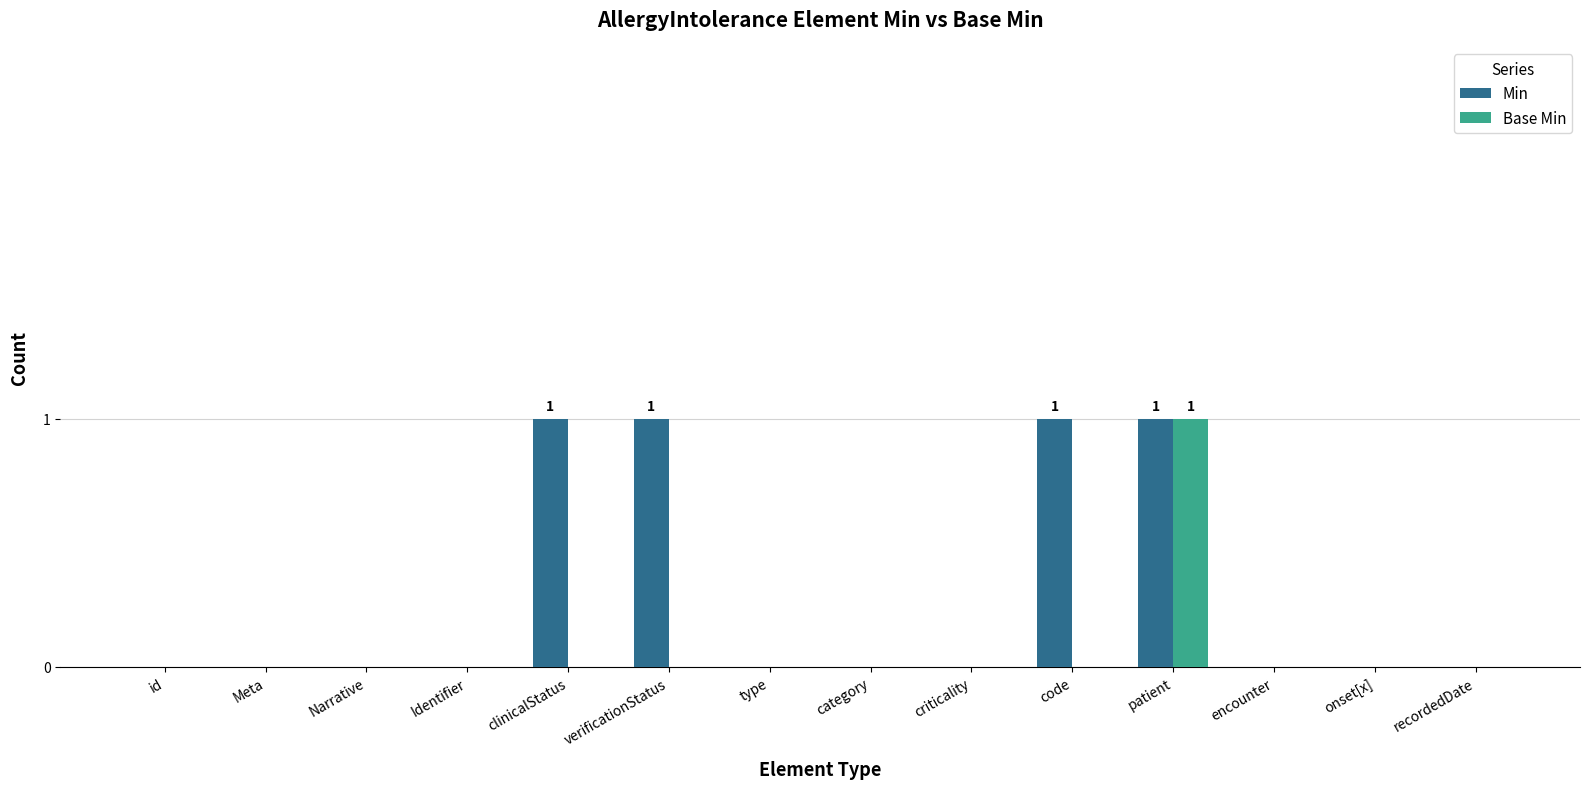

Are the bars grouped side by side (vs. stacked)?

Yes